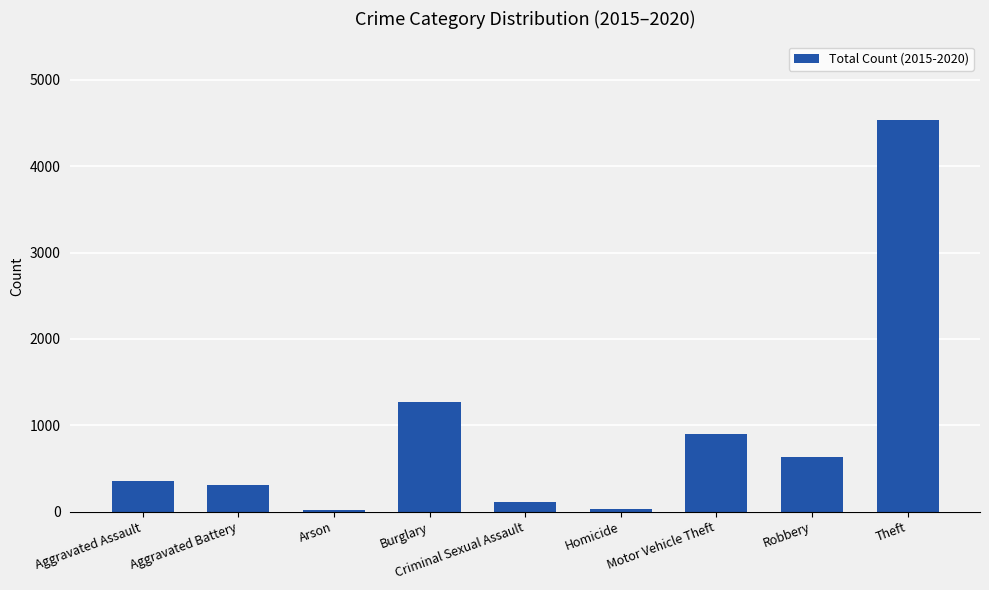

What is the difference between the values at Aggravated Battery and Aggravated Assault?

52